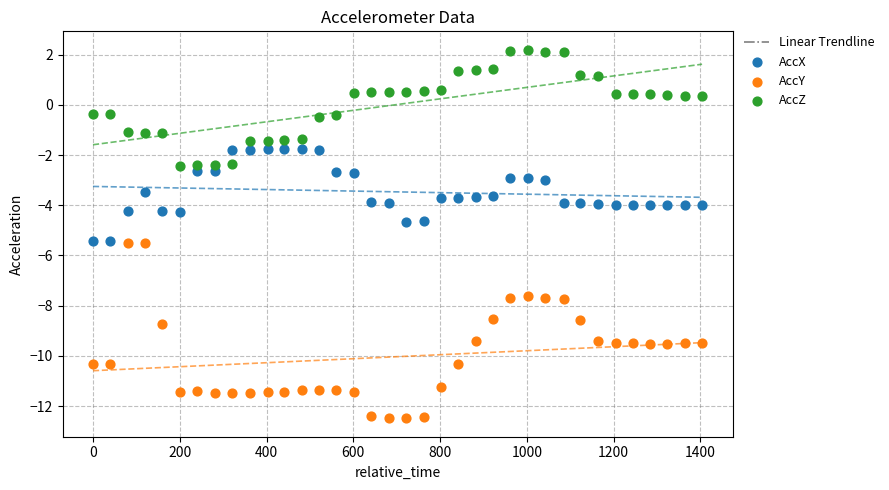

Which series reaches the minimum Y coordinate?

AccY